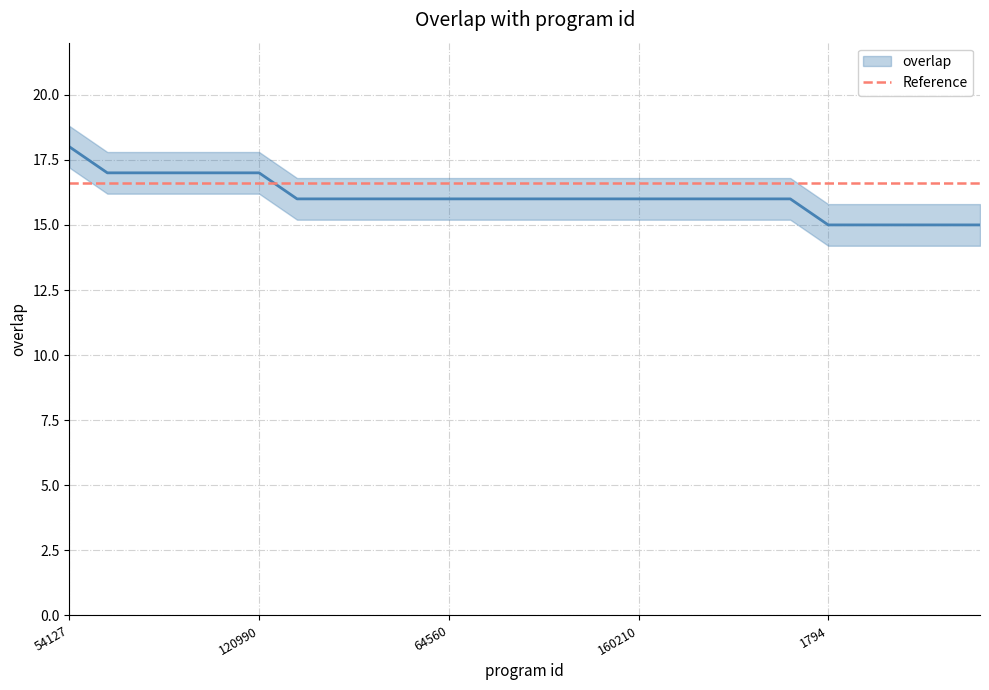

Rank the categories by value from highest to lowest.

54127, 24548, 24559, 24564, 24569, 120990, 40370, 40451, 40577, 40637, 64560, 64562, 112714, 121201, 139754, 160210, 178875, 263133, 270682, 290709, 1794, 10385, 19299, 19300, 20530